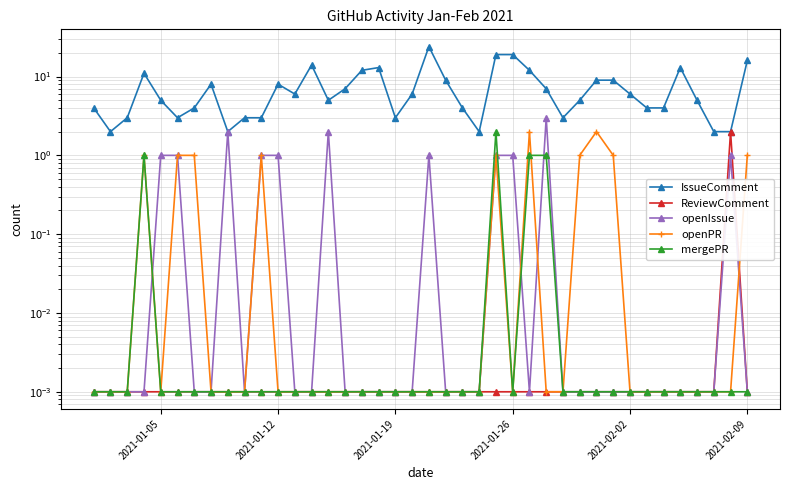

Which series has the largest total across all categories?

IssueComment